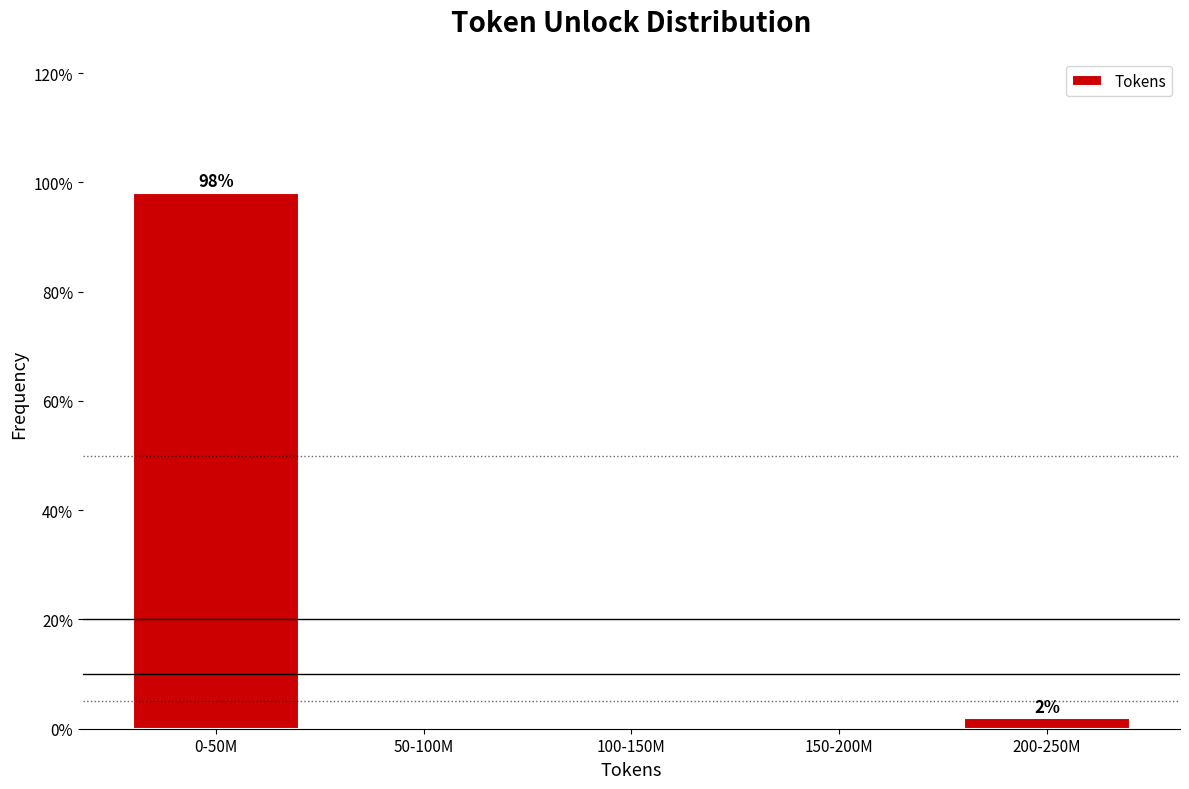

Reading left to right, extract all data points from this chart.

0-50M=98.1	50-100M=0.0	100-150M=0.0	150-200M=0.0	200-250M=1.9